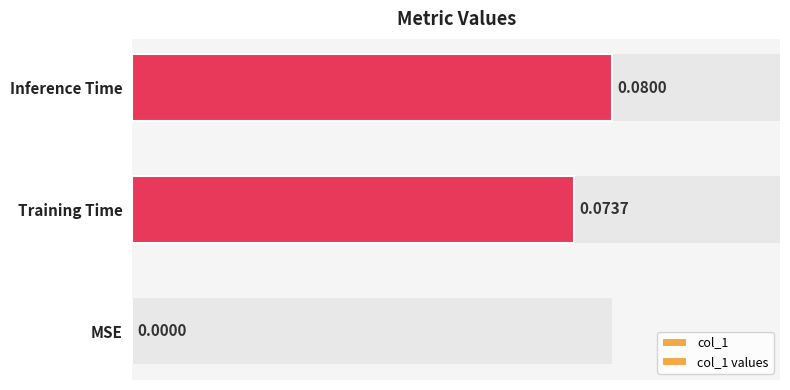

What is the difference between the col_1 values values at 1 and 0?

0.1